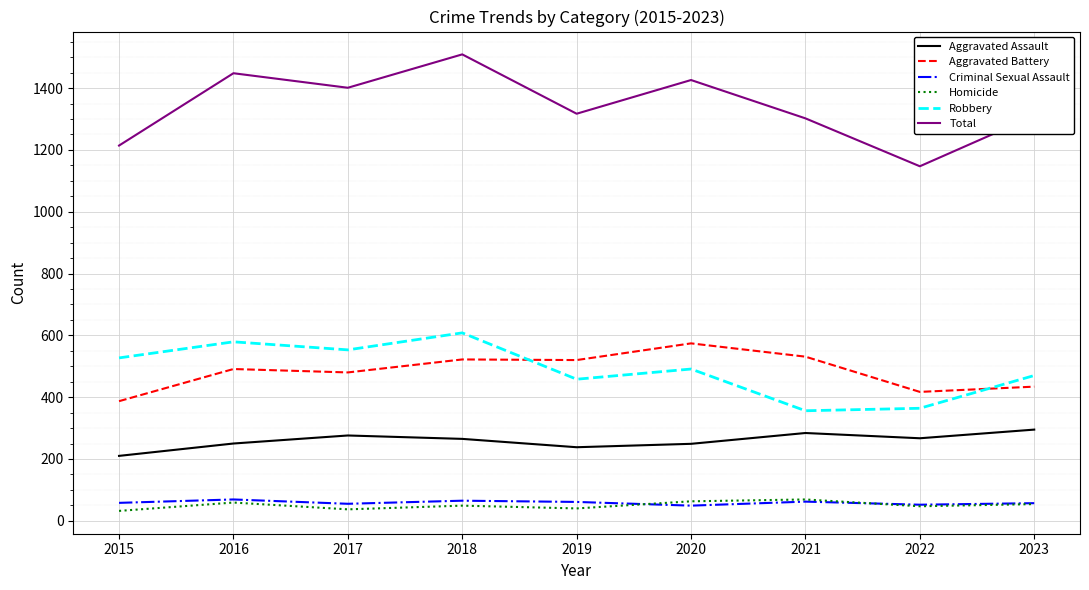

Which series has the widest spread of values?

Total